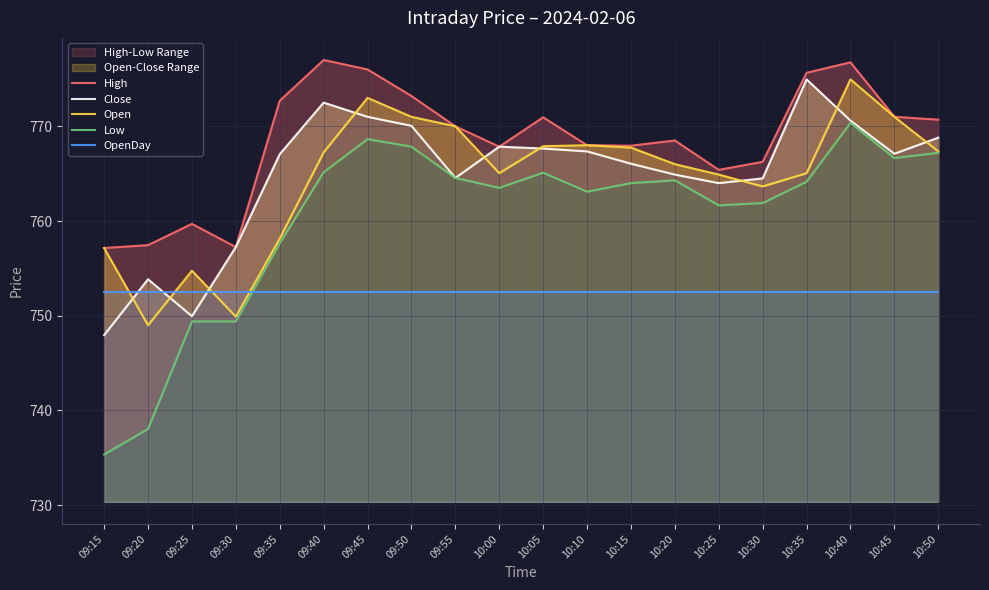

Rank the series by their maximum value, from lowest to highest.

OpenDay, Low, Close, Open, High